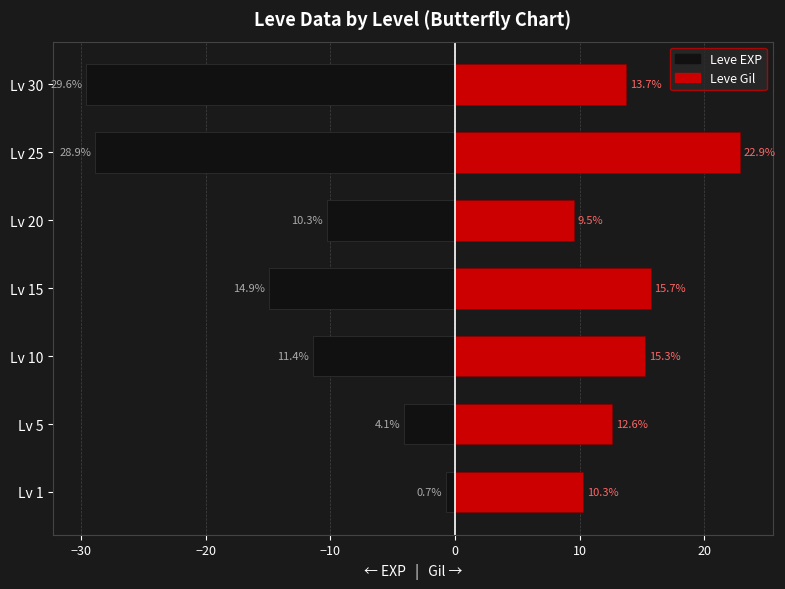

Which series changed the most between Lv 15 and Lv 30?

Leve EXP